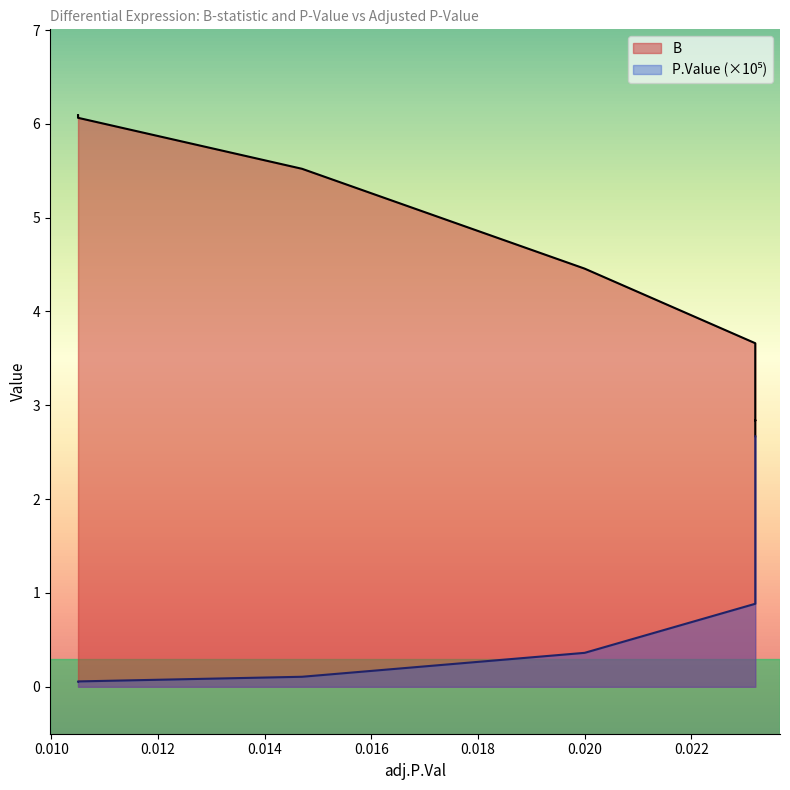

At which category is the sum across all series the highest?

0.0105